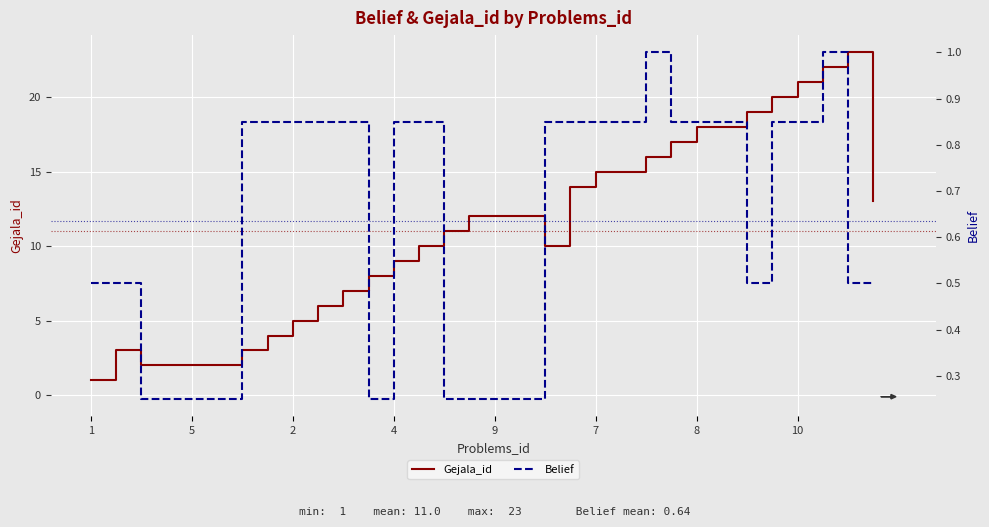

At how many categories does at least one series exceed 3?

25